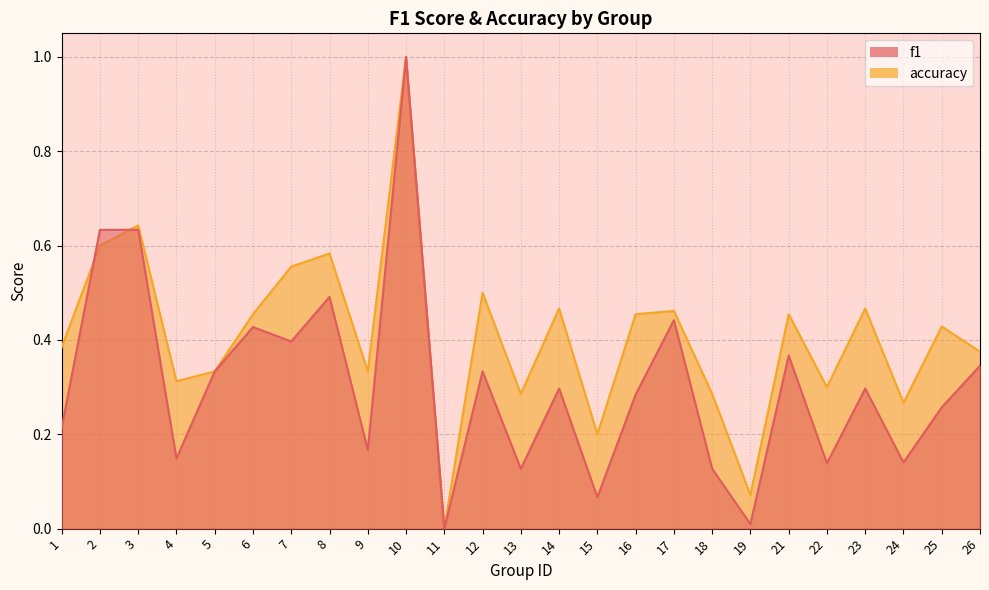

List the series in order of their peak value, lowest first.

f1, accuracy